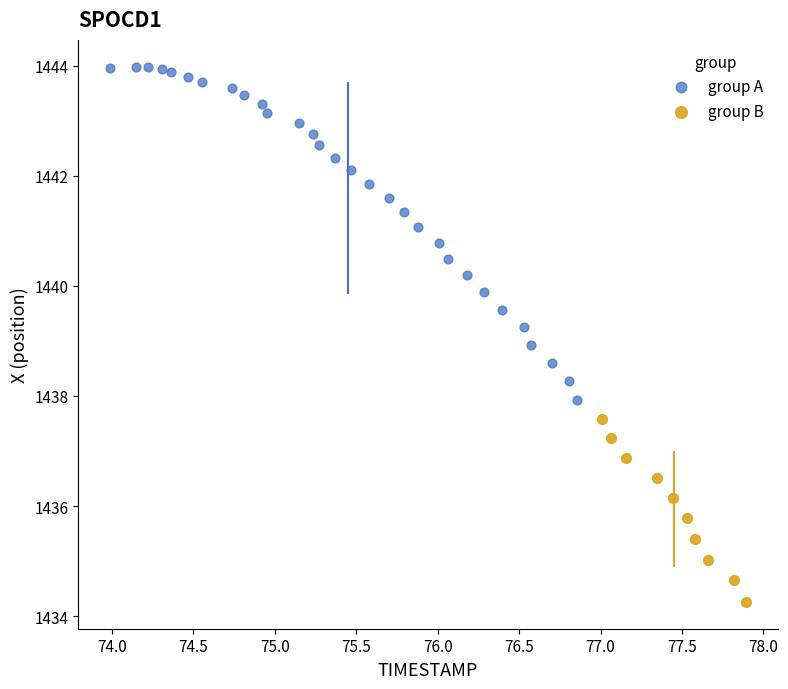

What are all the series names shown in the legend?

group A, group B